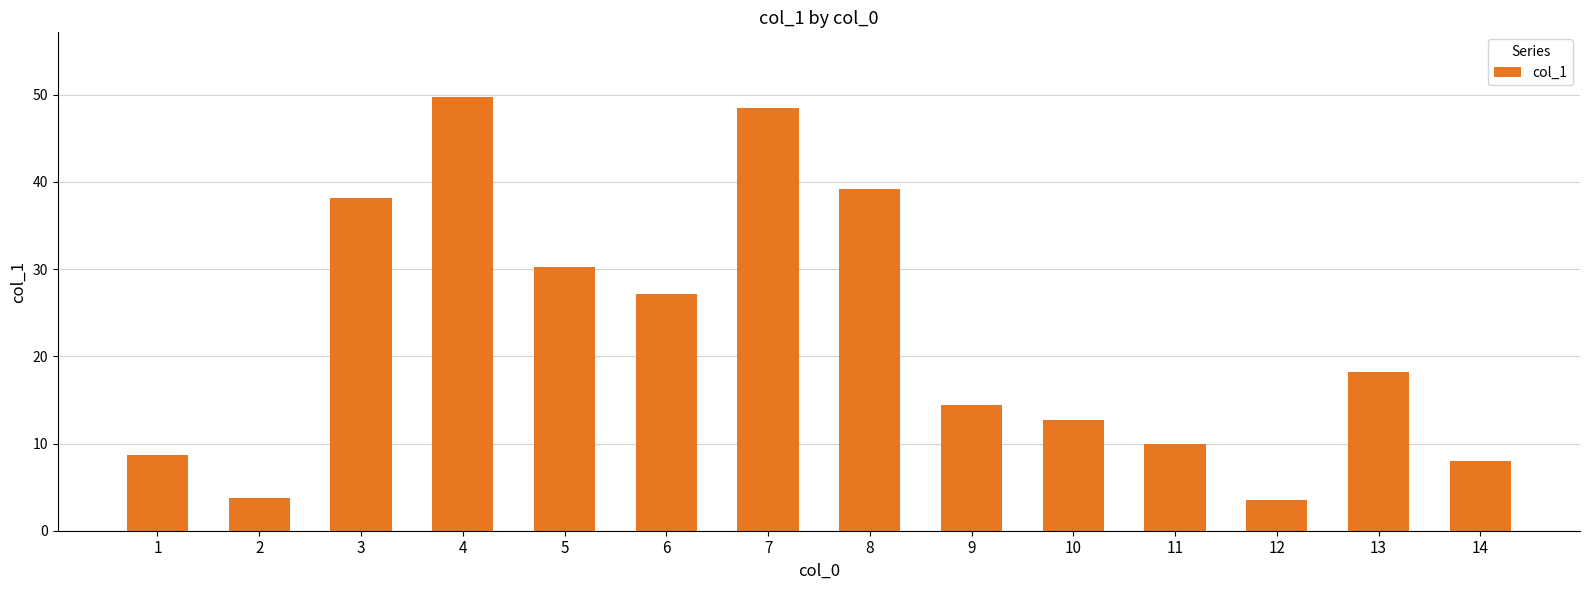

Does the chart contain stacked bars?

No